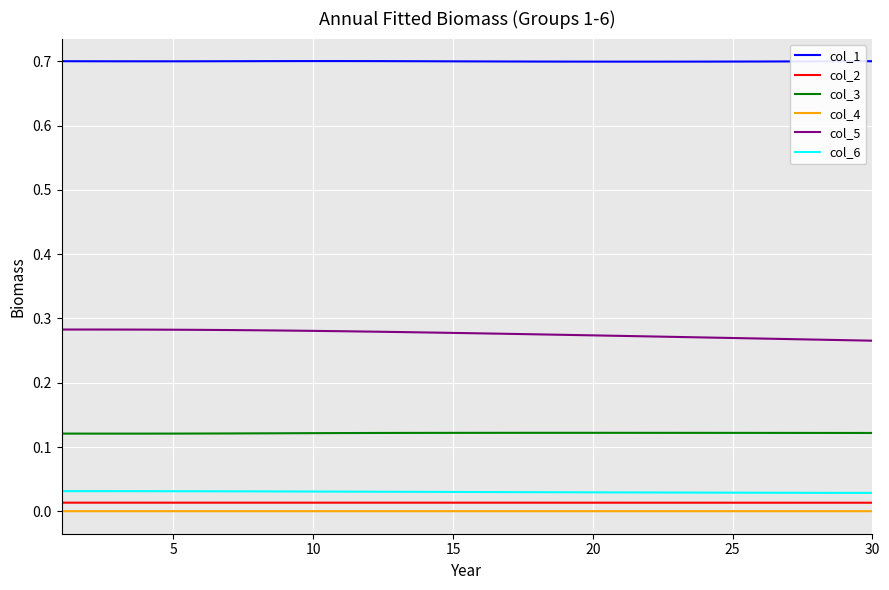

True or false: col_3 and col_1 cross at least once.

False